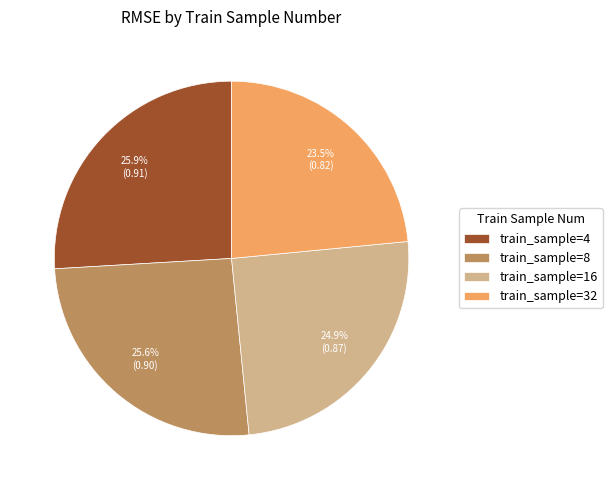

Does train_sample=16 account for over 50% of the chart?

No